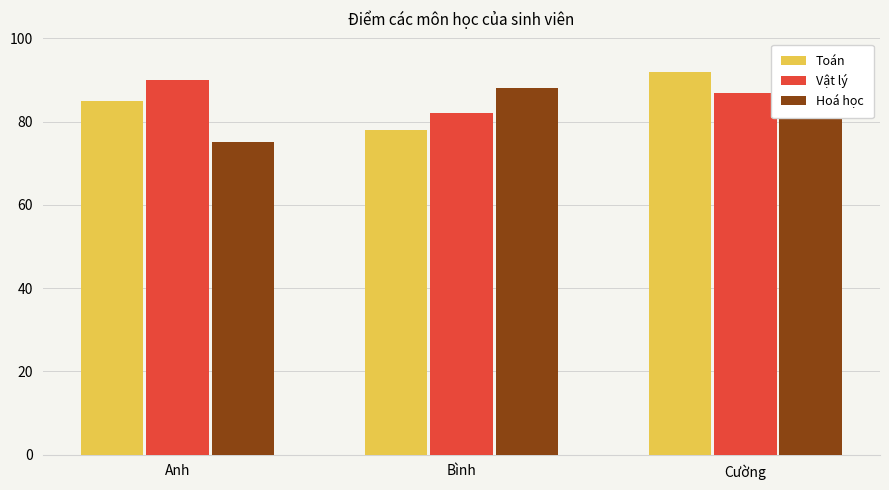

What is the label of the 3rd bar from the left?

Cường